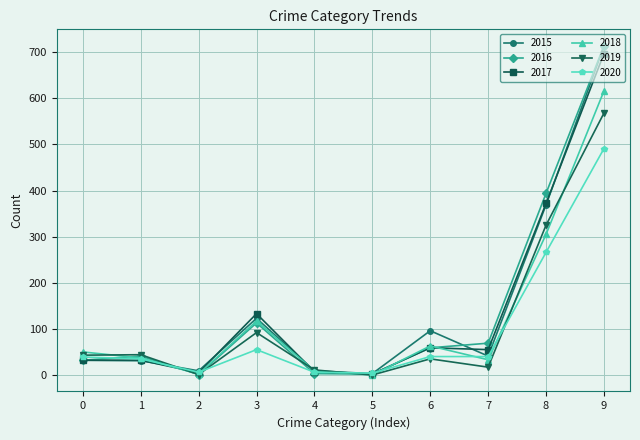

What is the greatest value displayed?

714